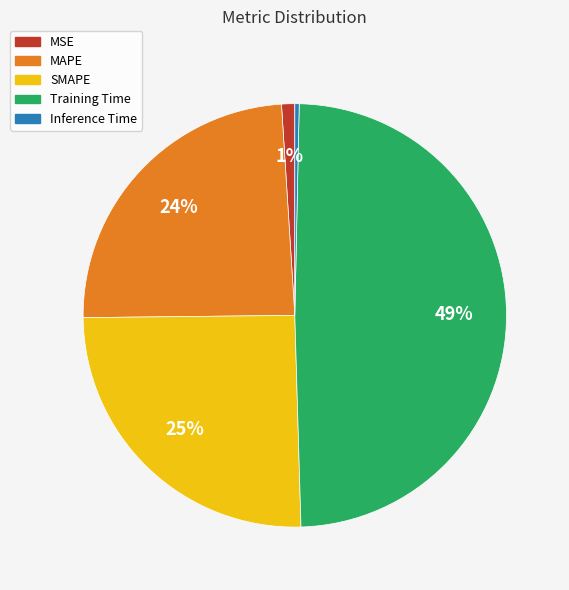

Rank the categories by value from highest to lowest.

Training Time, SMAPE, MAPE, MSE, Inference Time